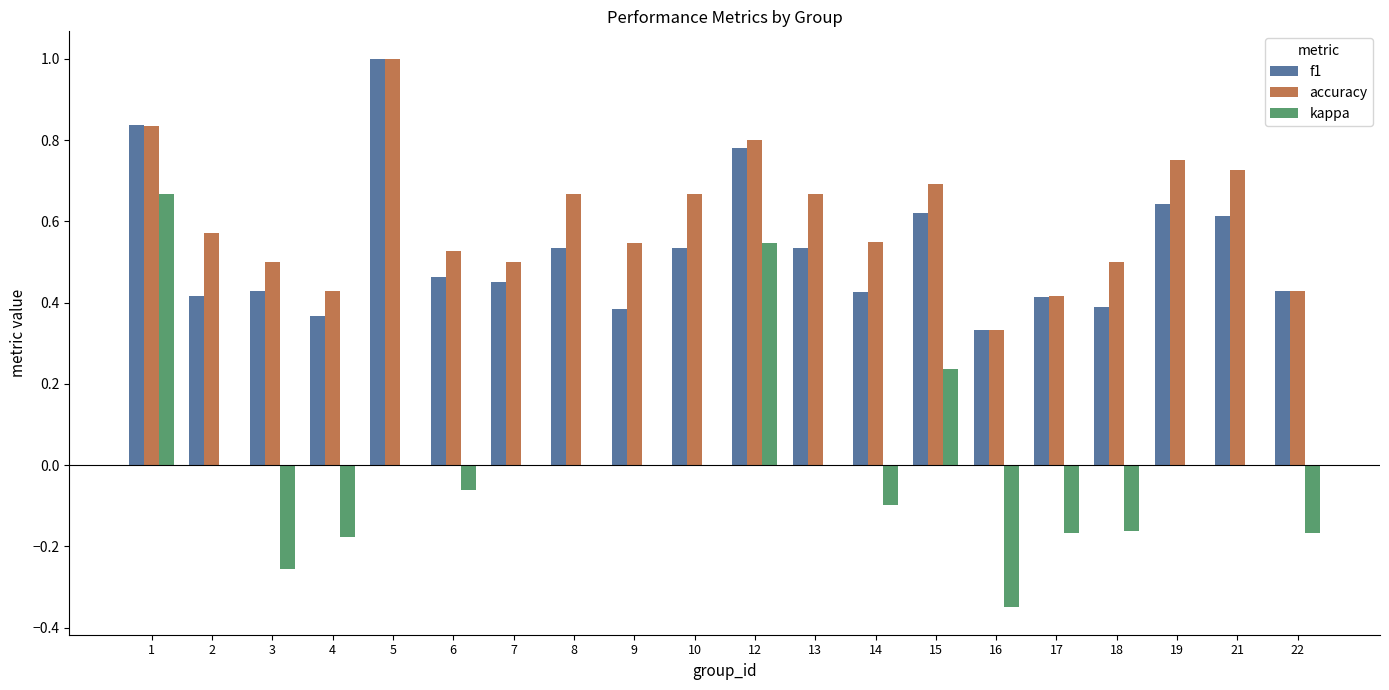

The kappa series shows 0.4 at 21. True or false?

False